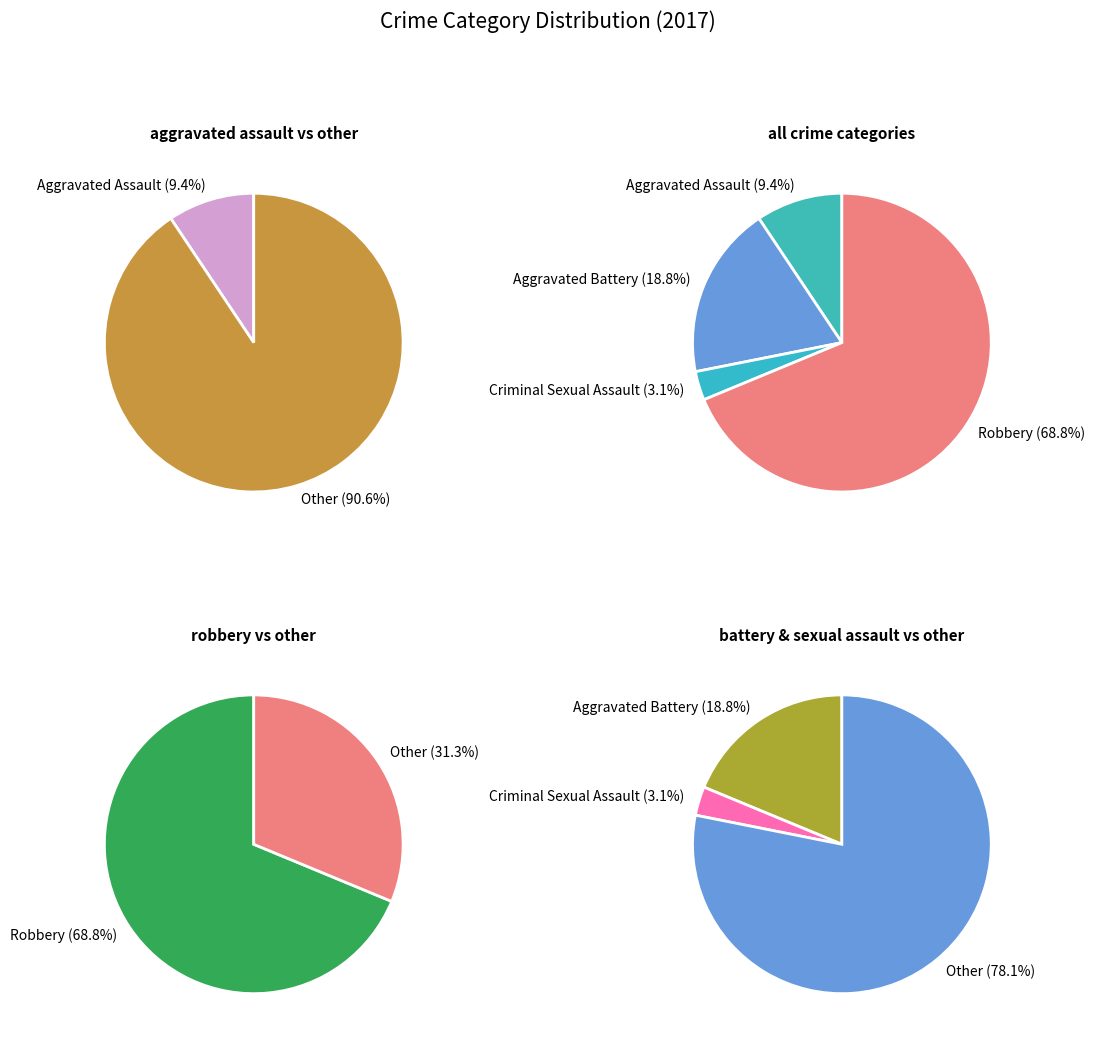

Is Aggravated Assault the majority of the pie?

No